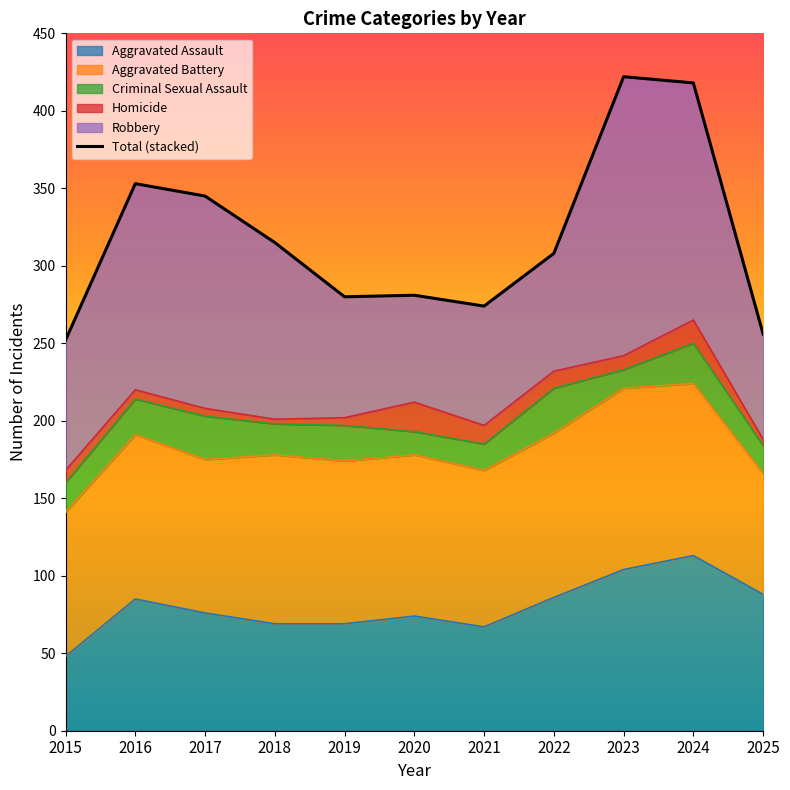

Approximately how many times larger is the value at 2023 compared to 2021?

1.5